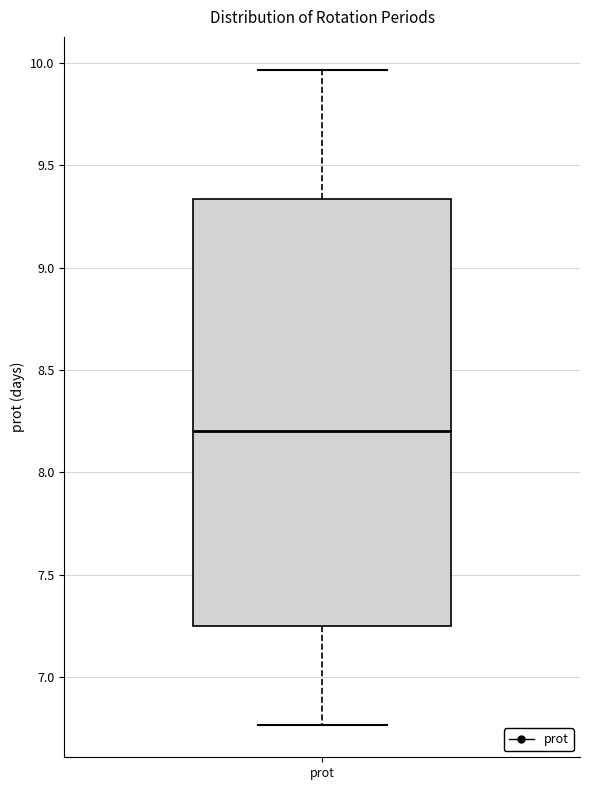

Where is the lower edge of the box for prot on the y-axis? The values are not printed on the chart, so give them approximately, as read against the axis.

7.25